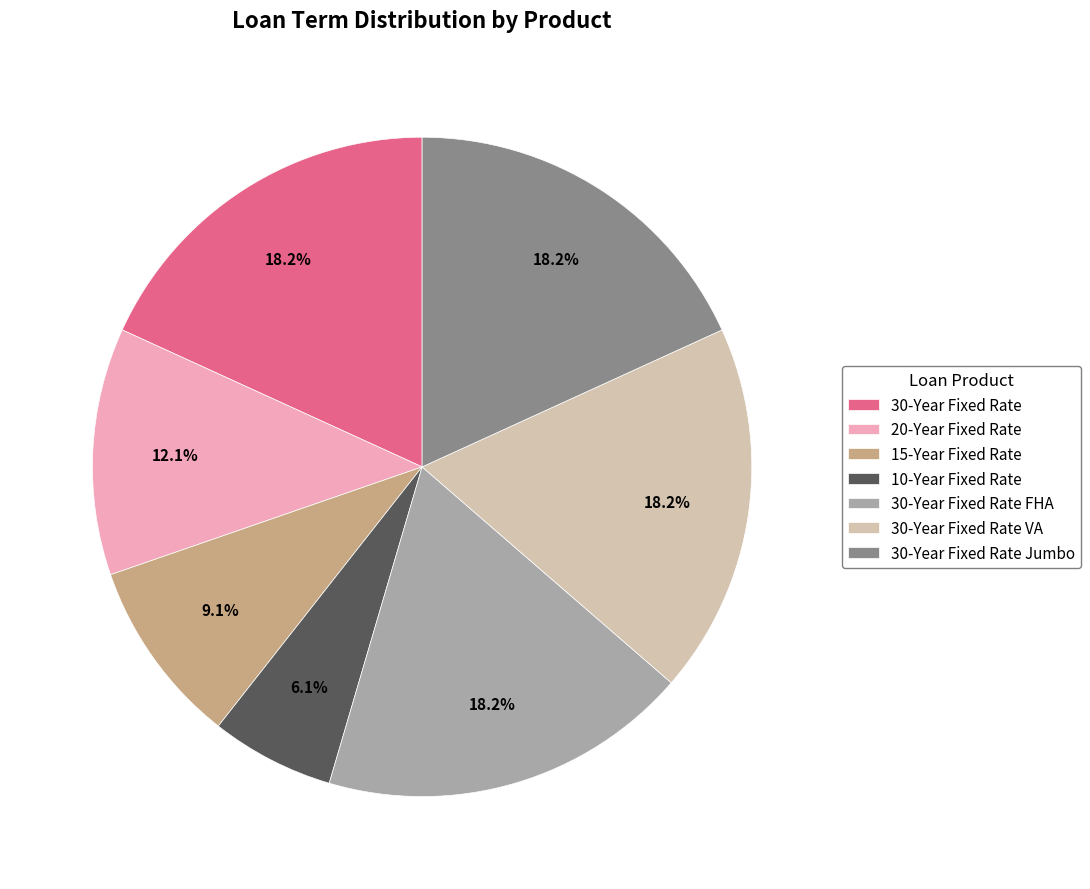

Combined, what portion of the pie is 30-Year Fixed Rate VA and 15-Year Fixed Rate?

27.3%